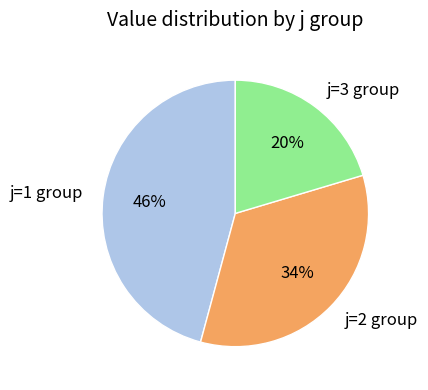

How many slices are in this pie chart?

3